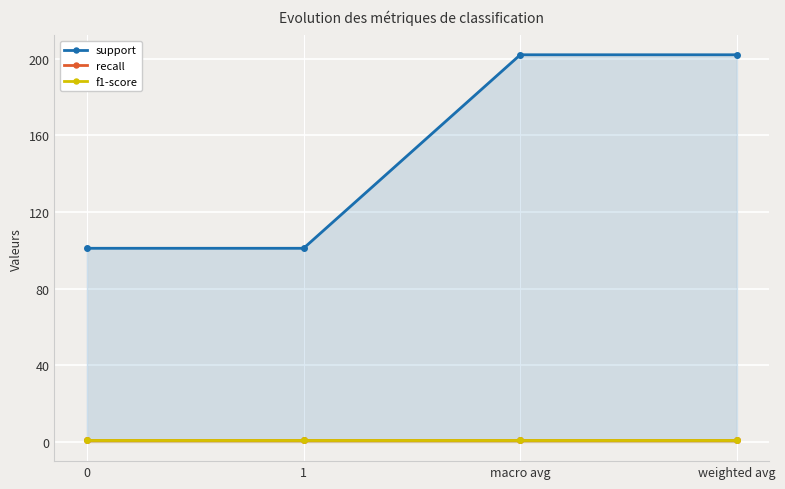

Which series has the widest spread of values?

support